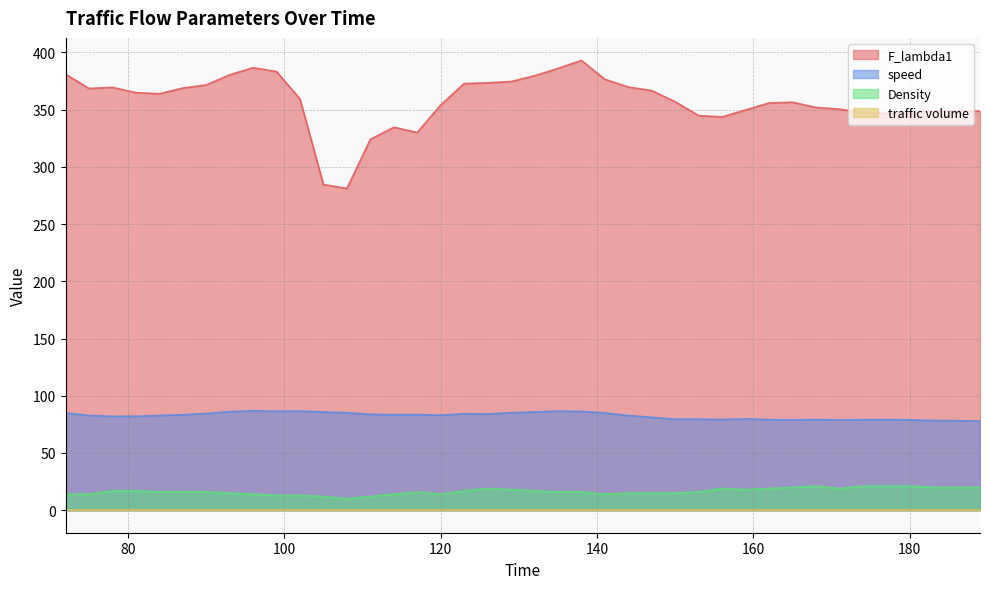

At which category does speed reach its first local peak?

96